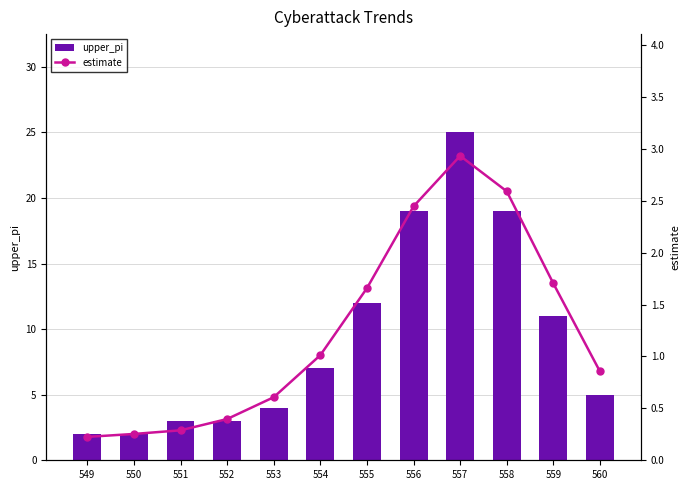

At how many categories does at least one series exceed 21?

1